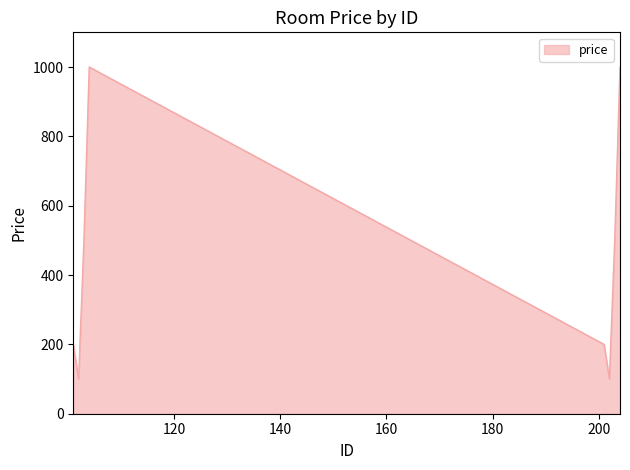

What is the sum of all values?

3600